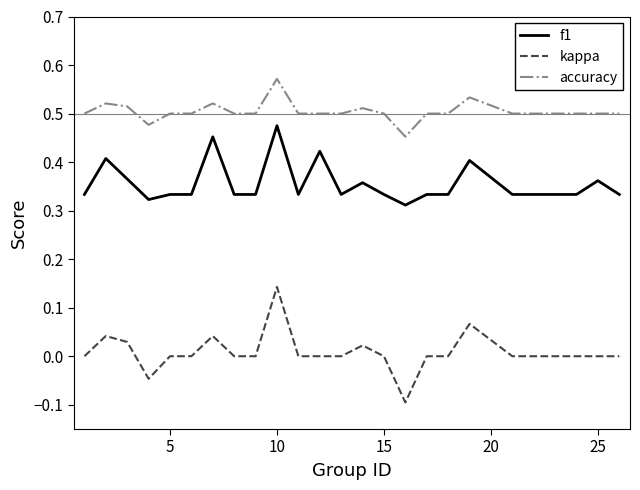

Which series has the widest spread of values?

kappa